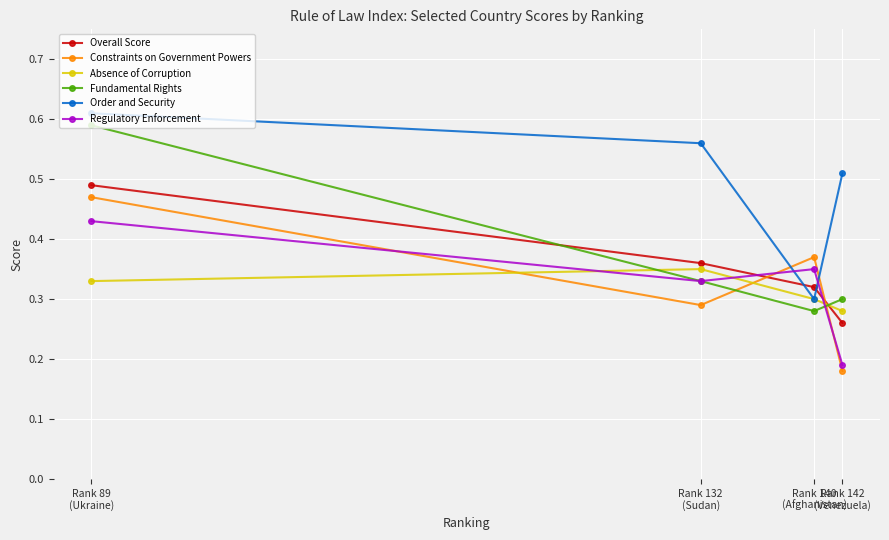

Which category has the highest value in the Constraints on Government Powers series?

Rank 89
(Ukraine)